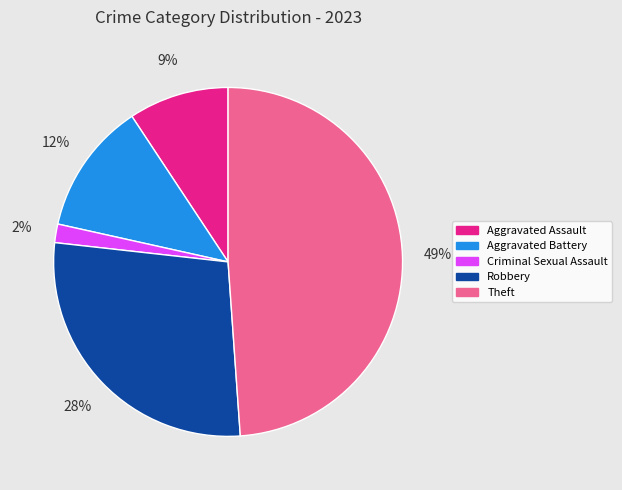

To the nearest percent, what percentage of the pie is Aggravated Battery?

12%